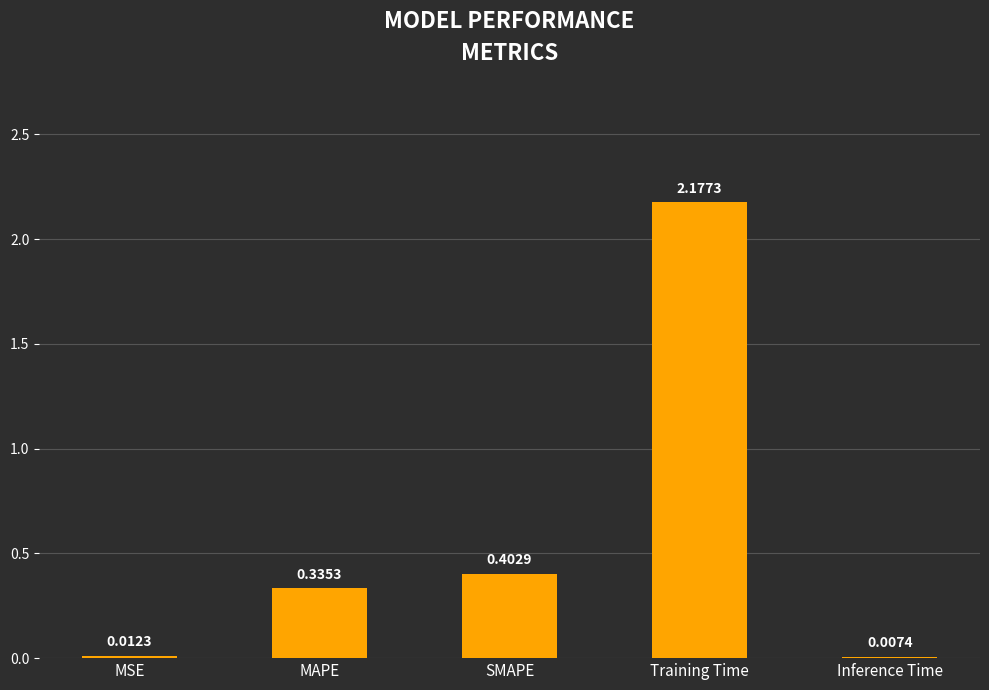

What is the sum of all values?

2.9